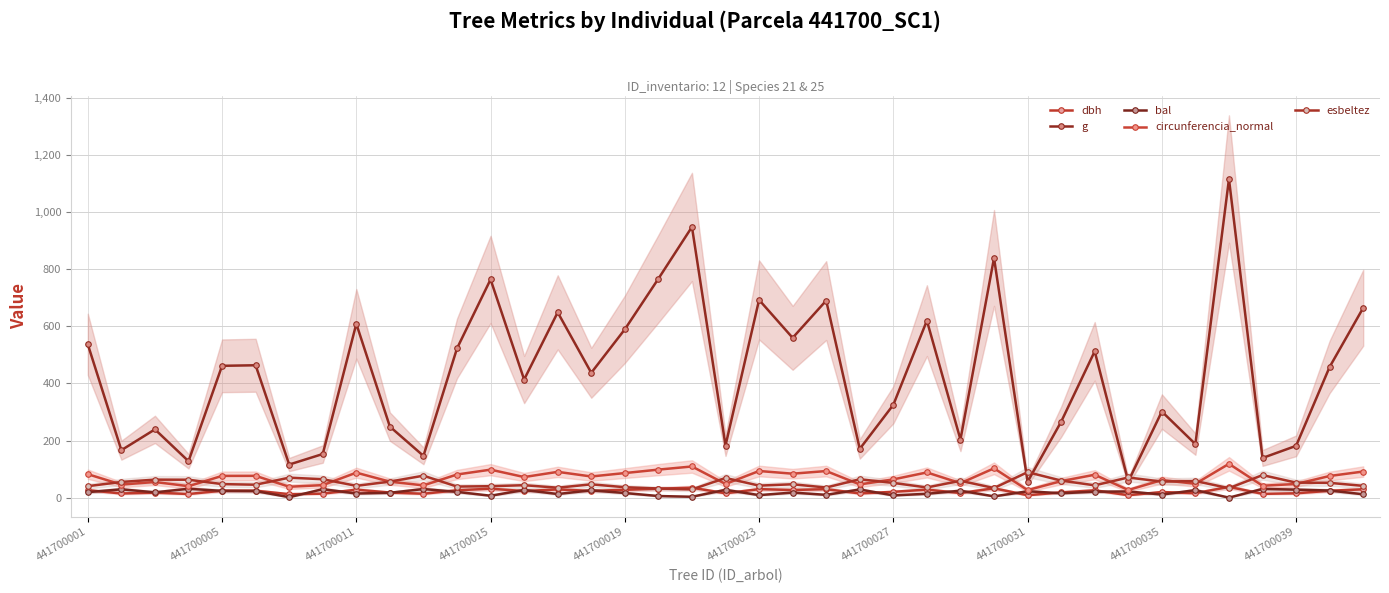

The dbh series shows 24.9 at 33. True or false?

False